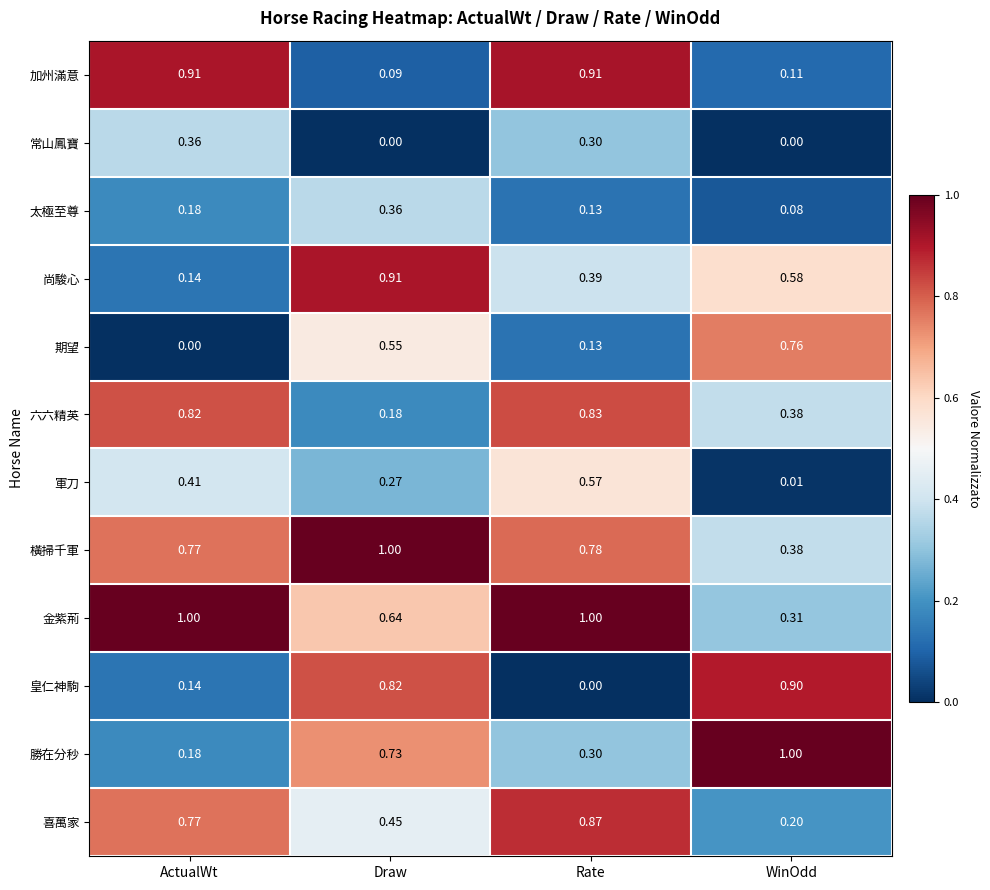

At which category is the sum across all series the highest?

Rate